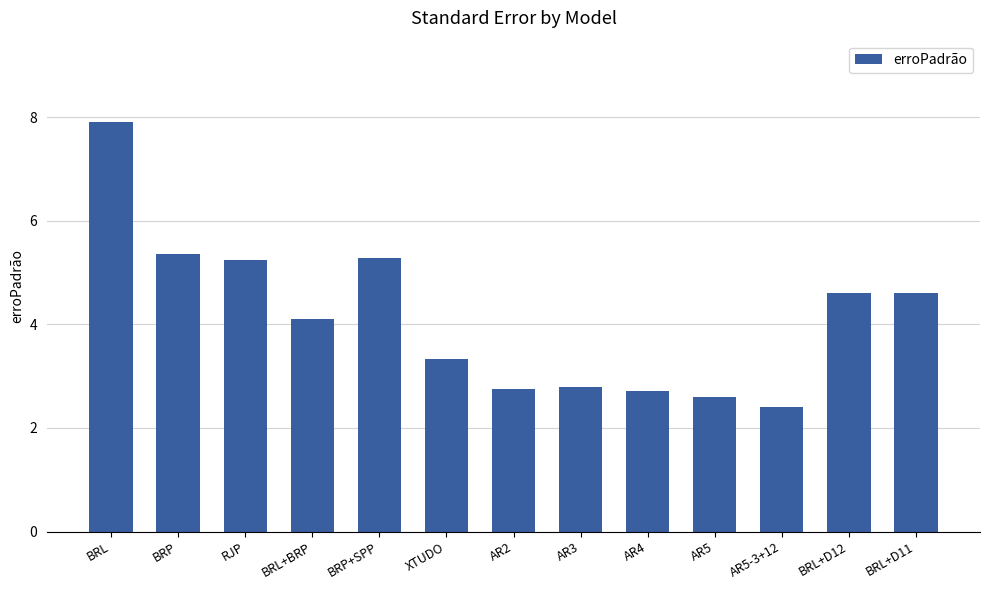

What is the difference between the maximum and second lowest values?

5.3